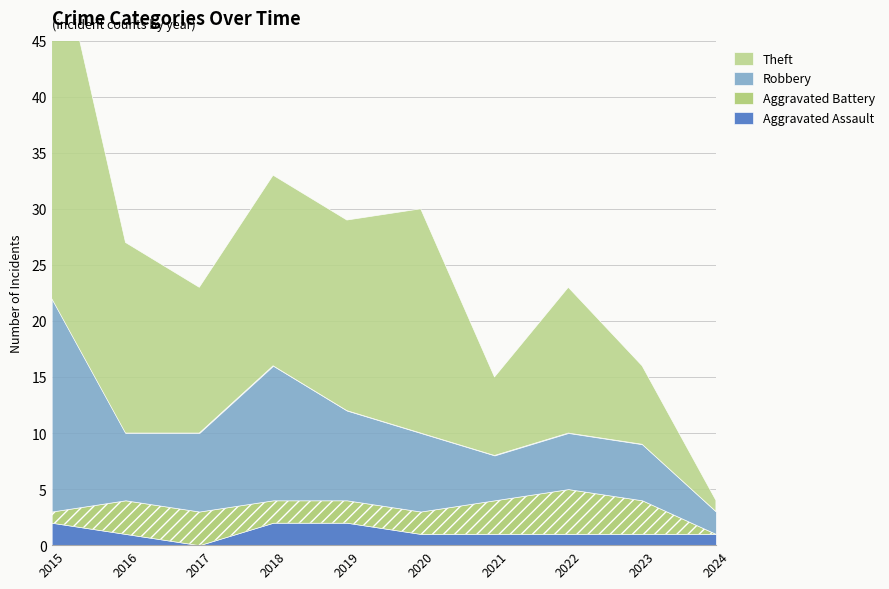

Is it true that Robbery equals 6 at 2021?

False